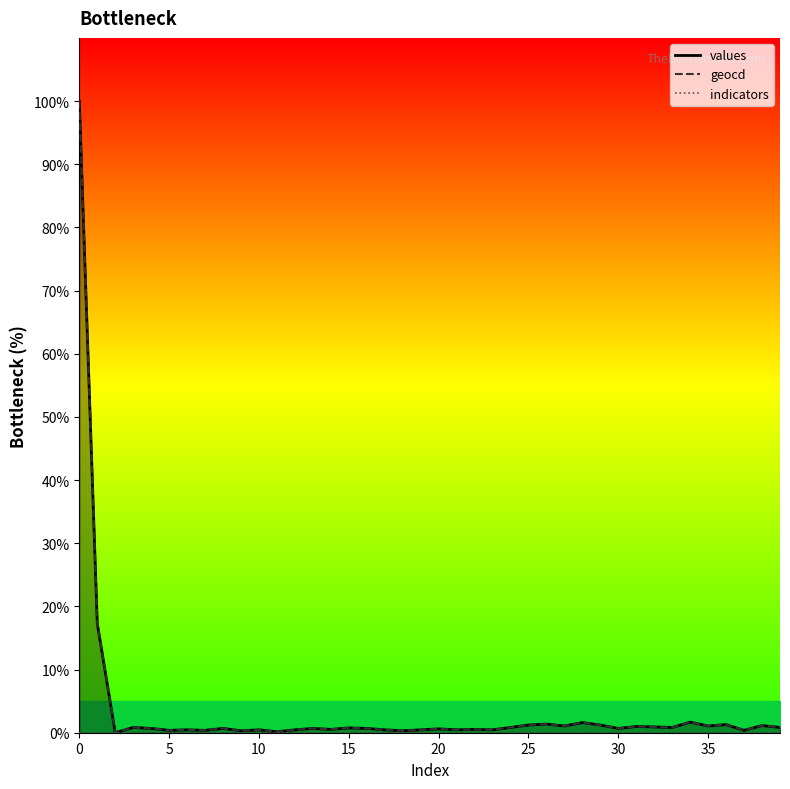

How many interior local peaks does the geocd series have?

14